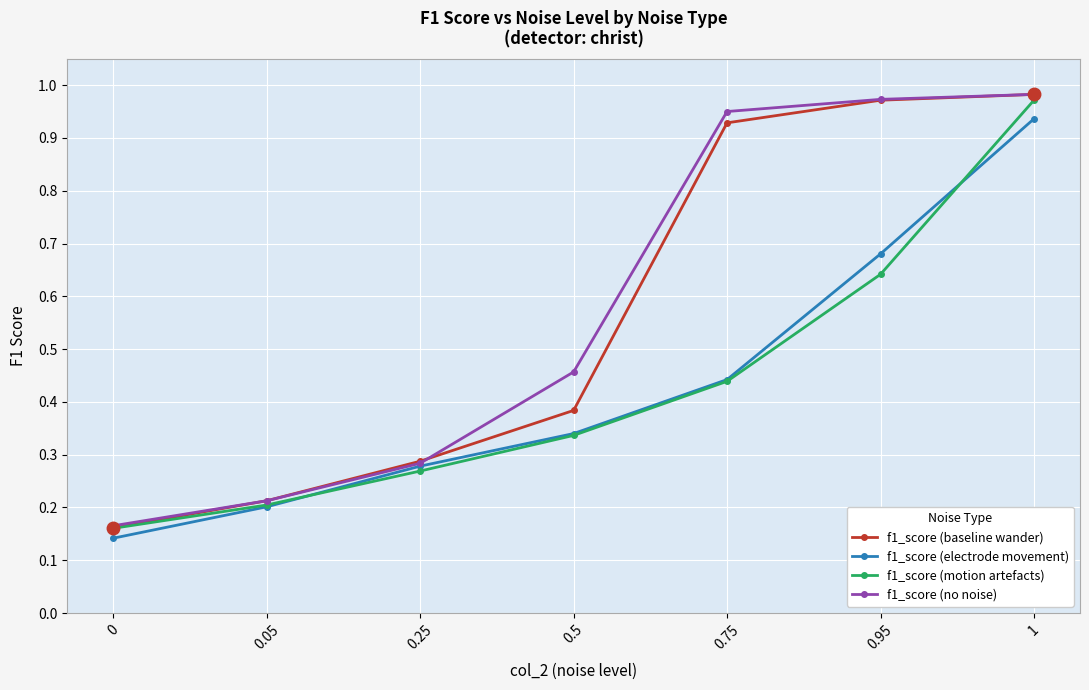

What is the difference between the maximum and minimum values in the f1_score (motion artefacts) series?

0.8